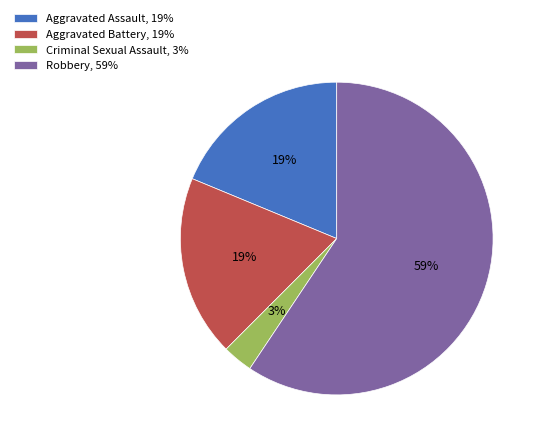

Is Robbery, 59% the majority of the pie?

Yes